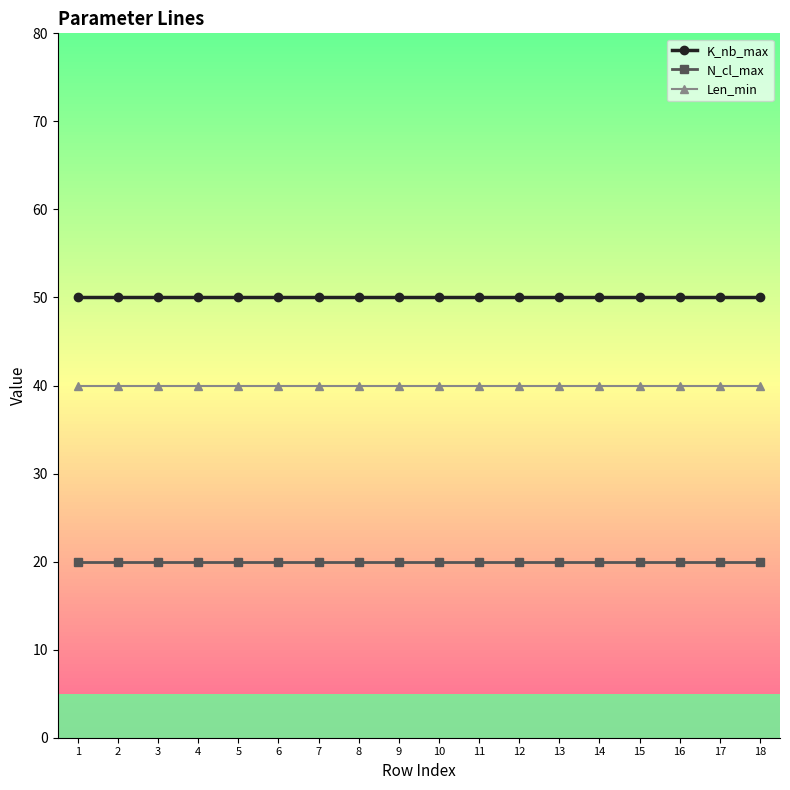

True or false: N_cl_max and Len_min cross at least once.

False